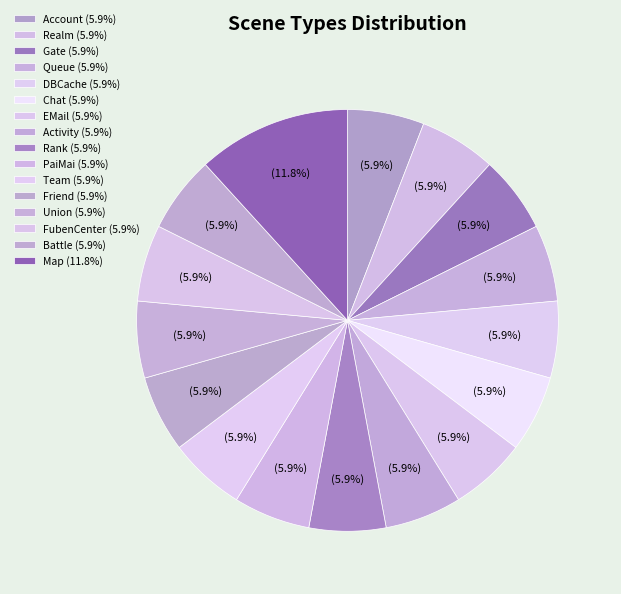

Is there a majority slice in this chart?

No